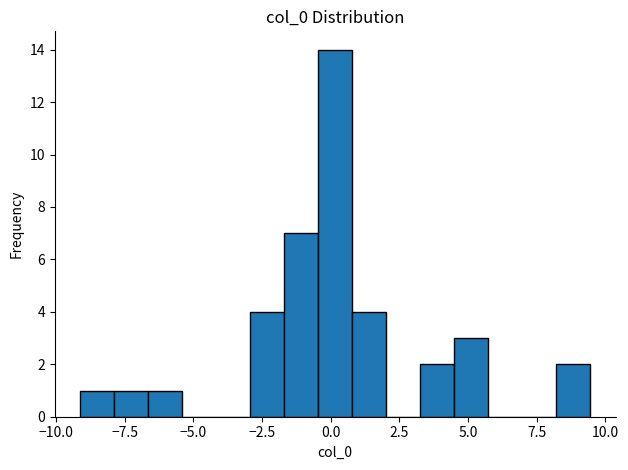

Around what value on the x-axis is the tallest bar? Give the approximate position of its centre, as read against the axis.

0.0